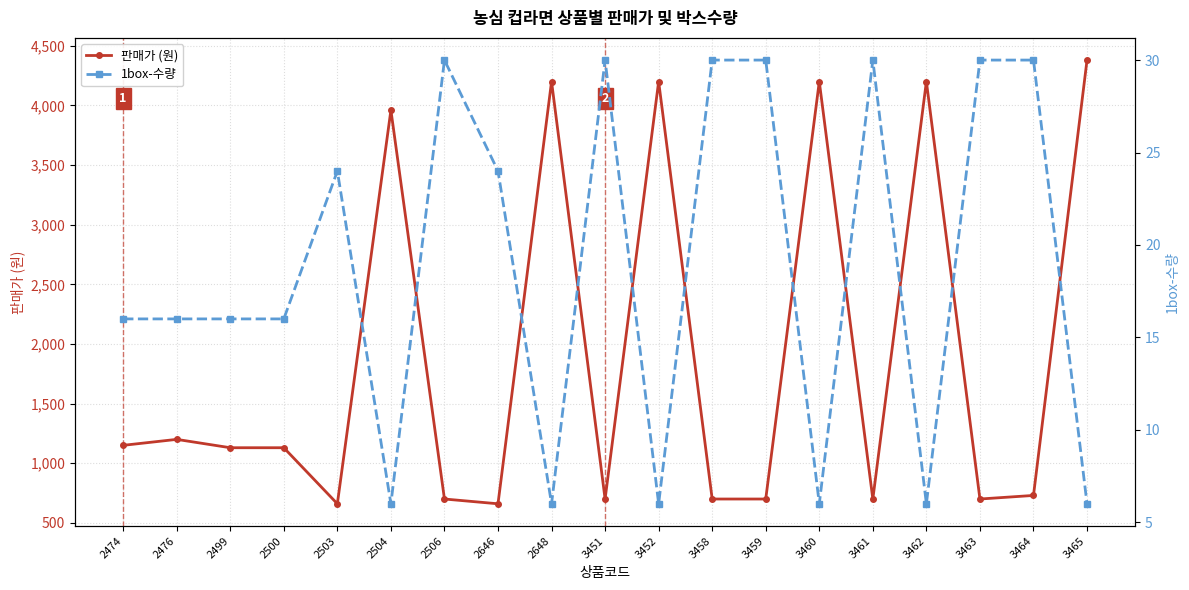

Reading right to left, what are all the values shown in this chart?

판매가 (원): 4380	730	700	4200	700	4200	700	700	4200	700	4200	660	700	3960	660	1130	1130	1200	1150
1box-수량: 6	30	30	6	30	6	30	30	6	30	6	24	30	6	24	16	16	16	16